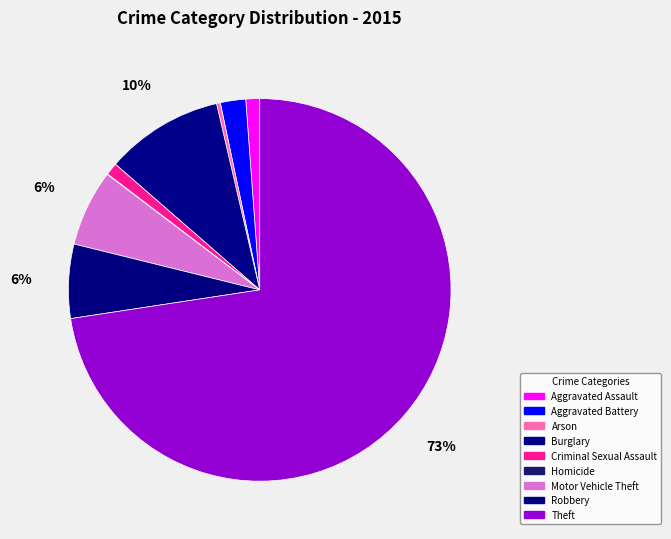

What is the largest slice in the pie chart?

Theft